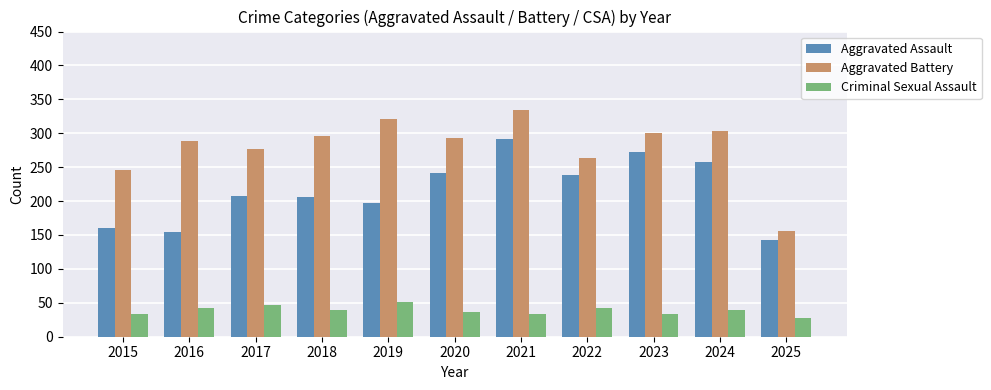

What is the total value across all series at 2024?

602